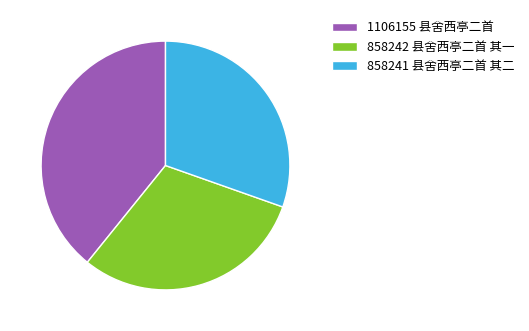

Is it true that 1106155 县舍西亭二首 is 51% of the pie?

False